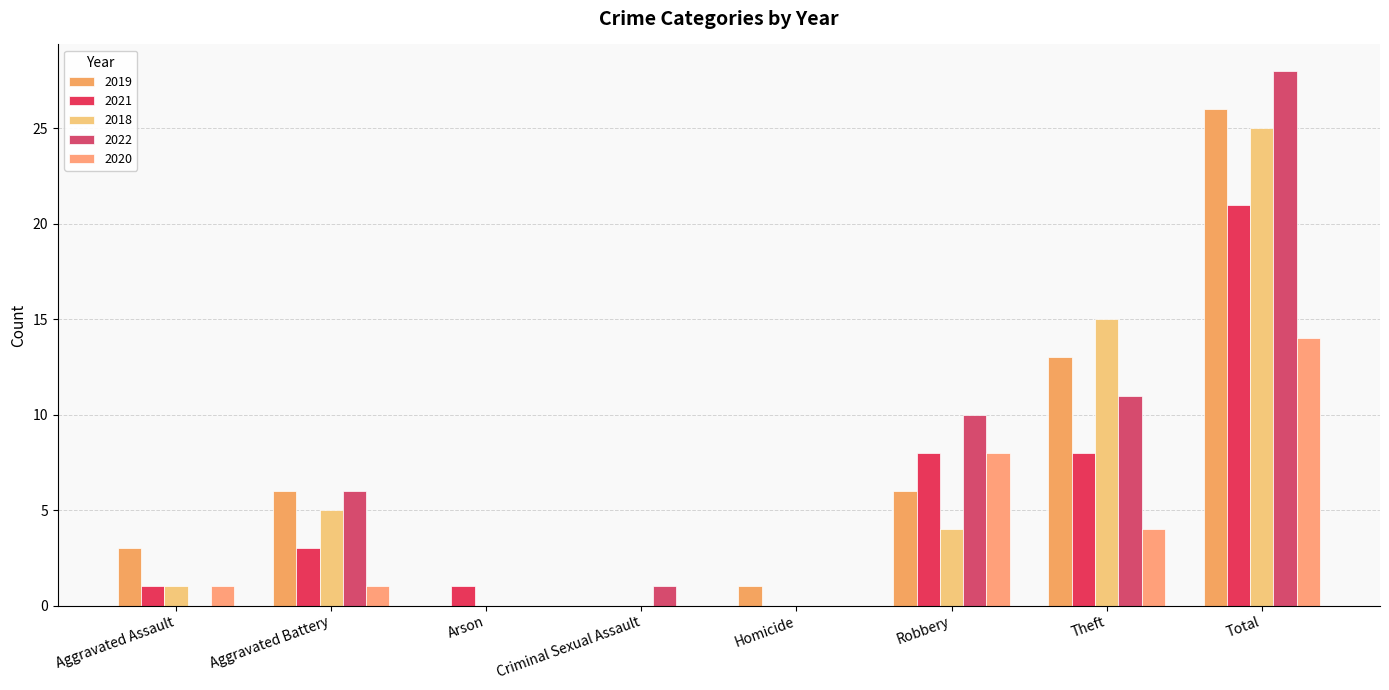

The 2022 series shows 0 at Aggravated Assault. True or false?

True